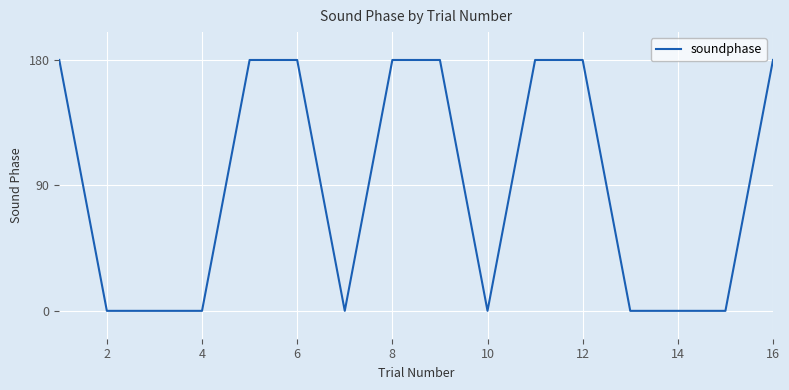

Does the chart display data point markers on the line(s)?

No